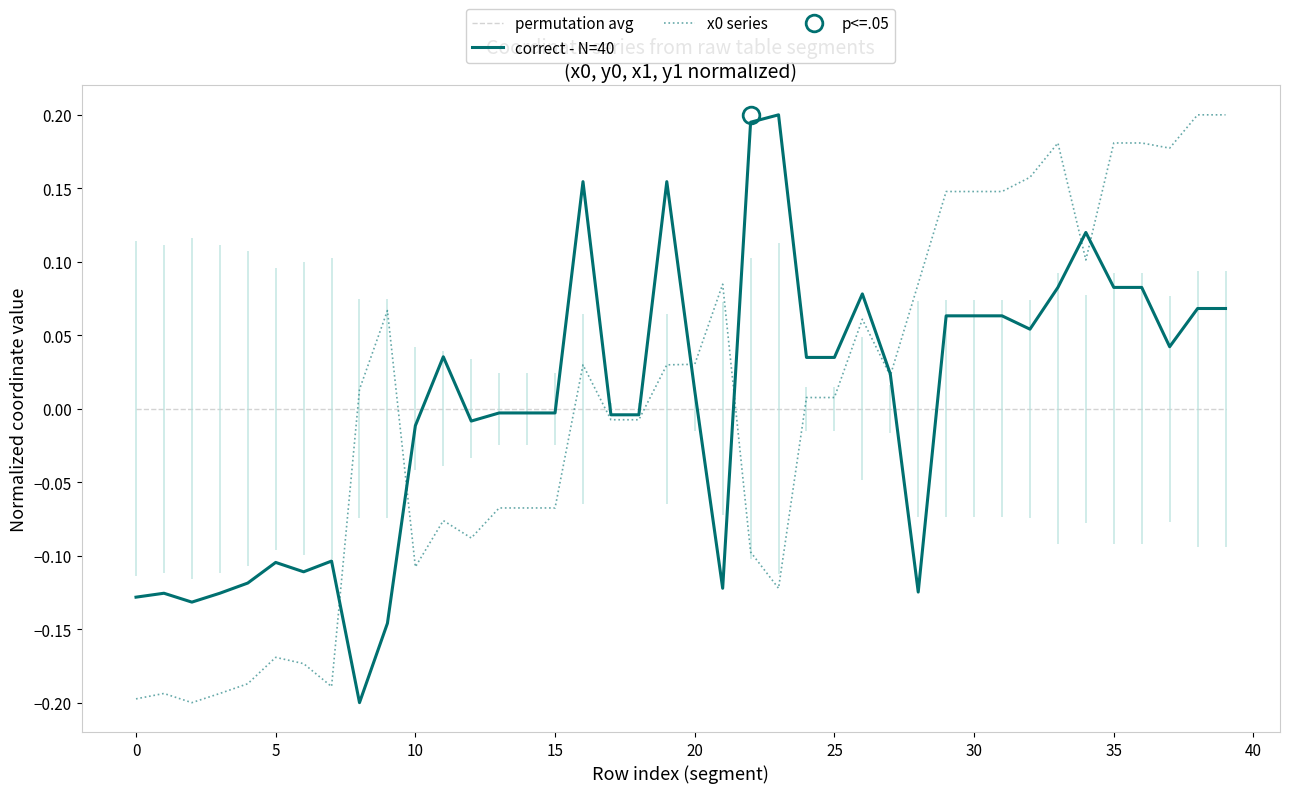

How many lines are shown in the chart?

3